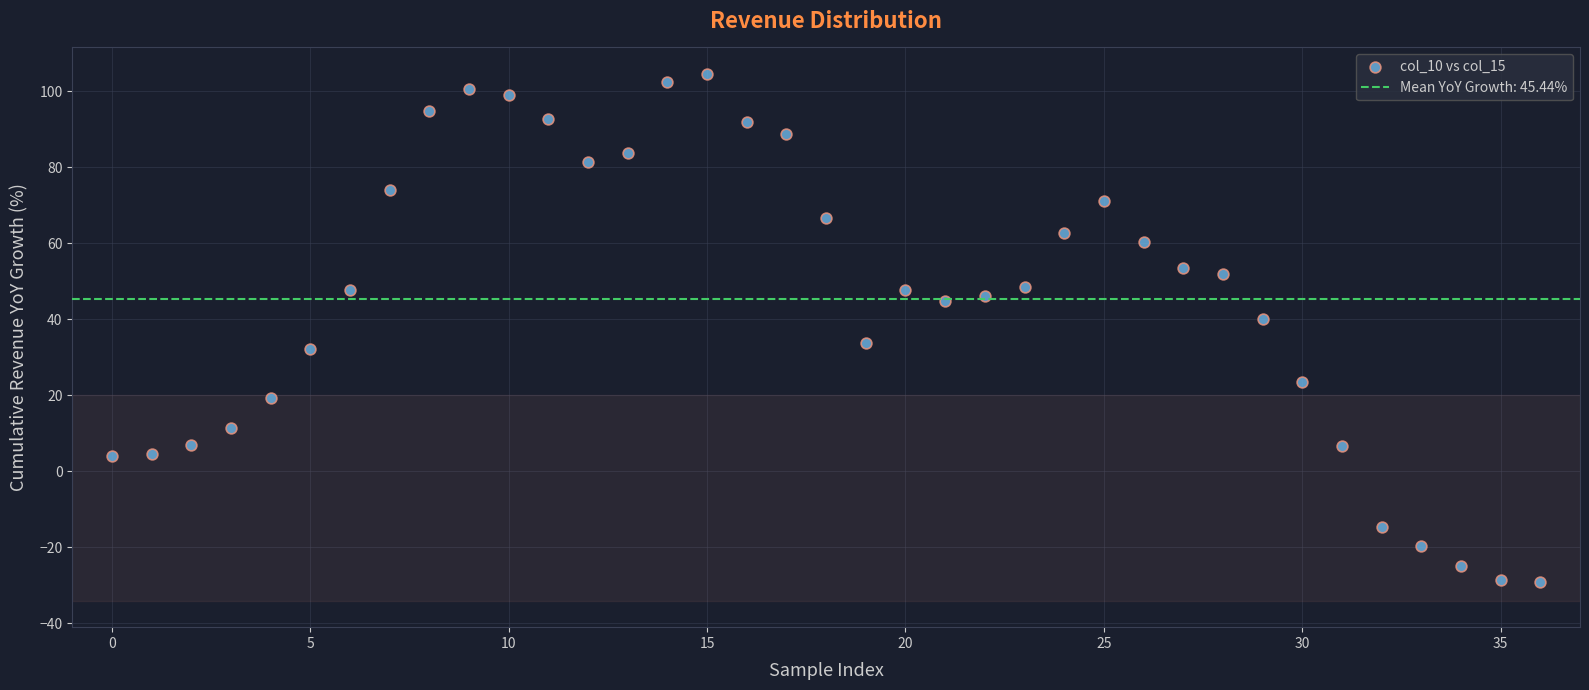

What is the range of Y values (max minus min)?

133.7